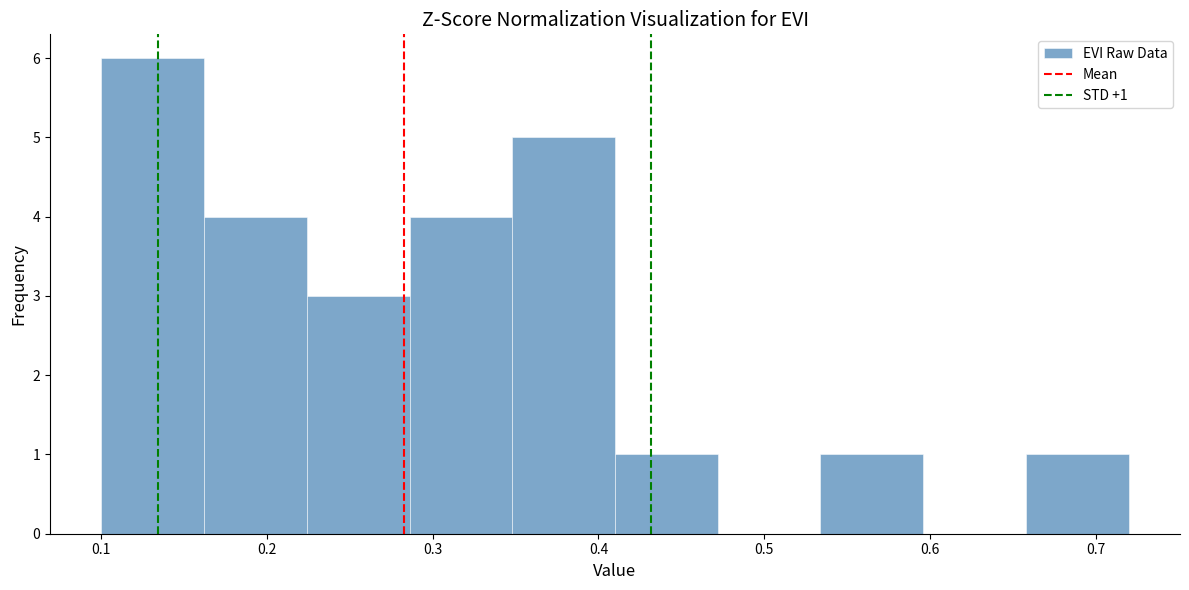

Over which range of the x-axis is the bar tallest?

0.100 to 0.162